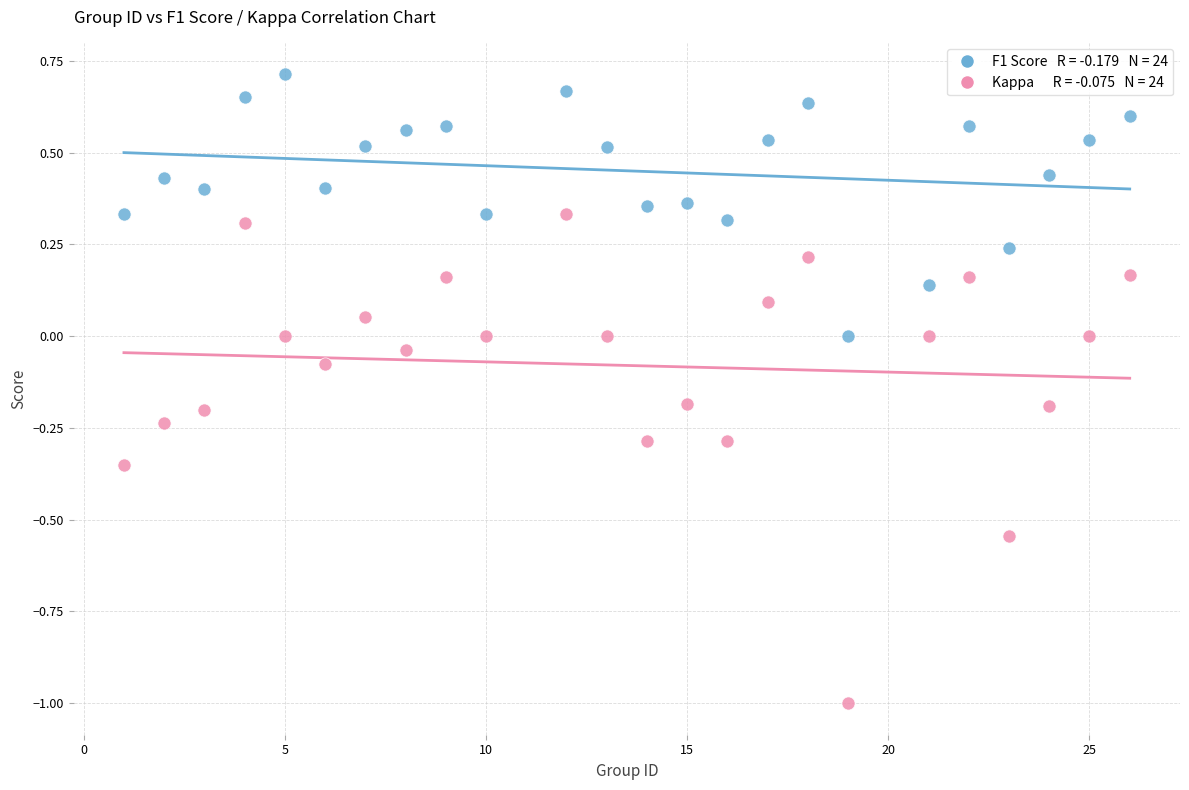

Across all data points, what is the range of Y values (max minus min)?

1.7